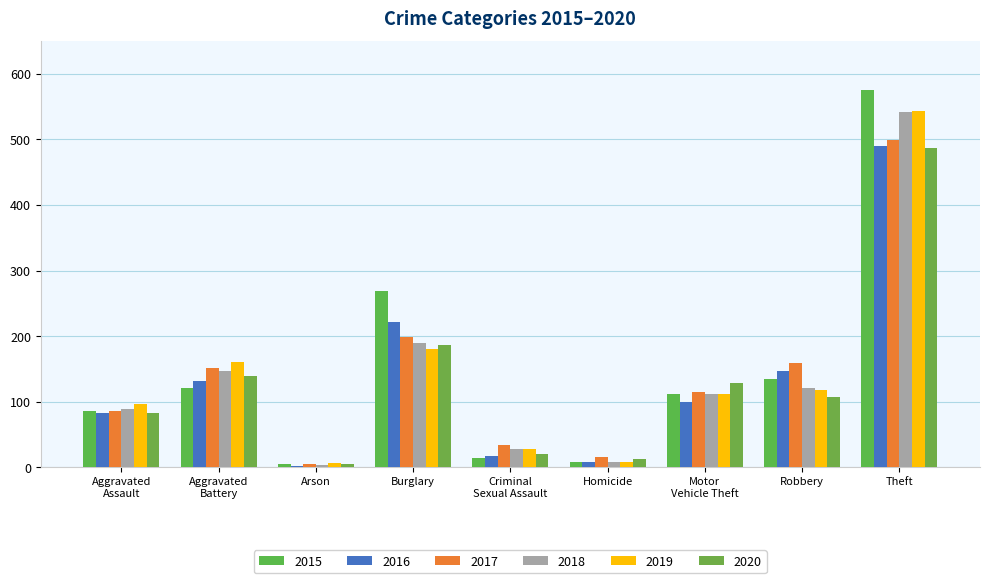

How many bars are there in each group?

6